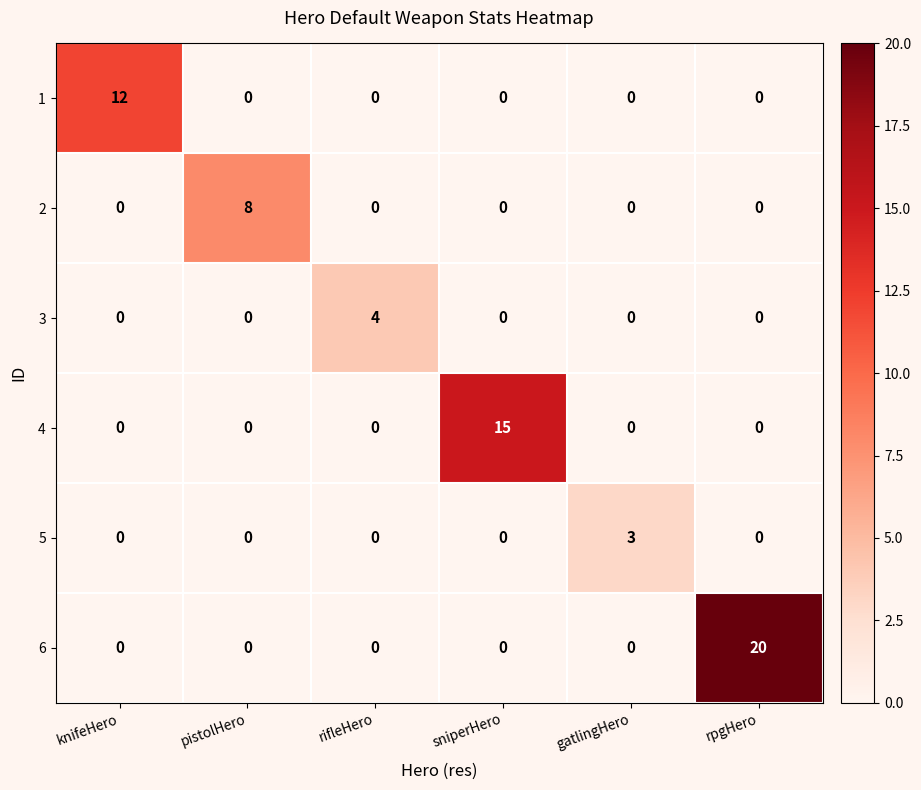

List the series in order of their peak value, lowest first.

5, 3, 2, 1, 4, 6